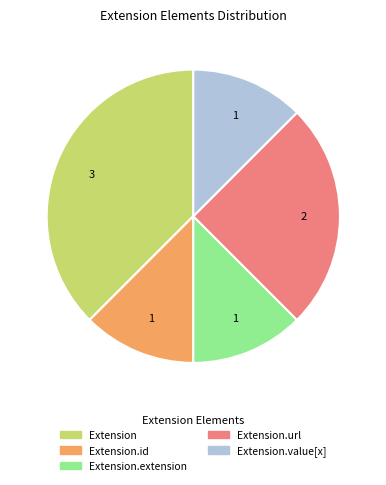

Is there any slice that represents more than half of the pie?

No